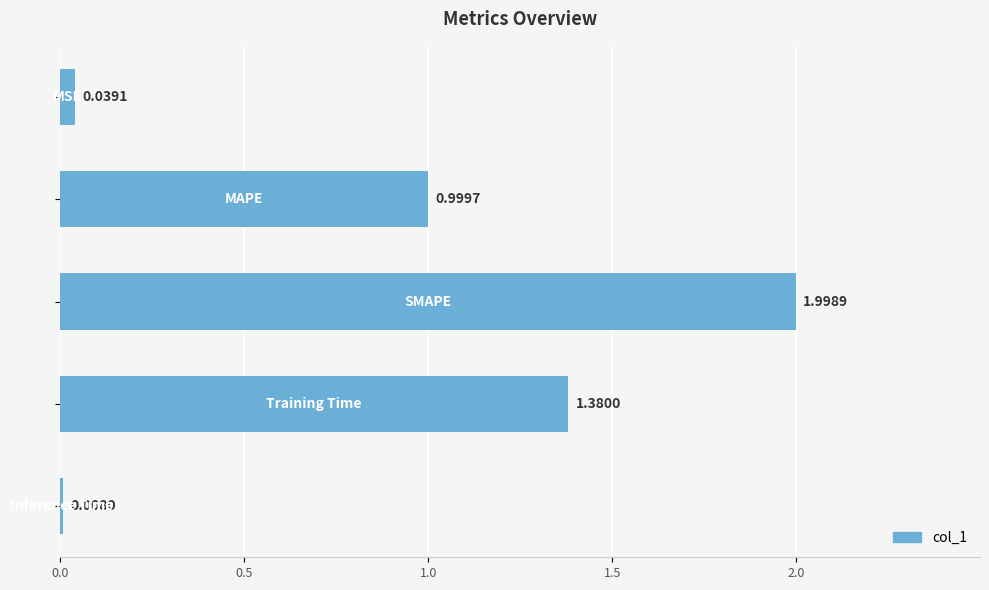

What is the difference between the maximum and minimum values?

2.0